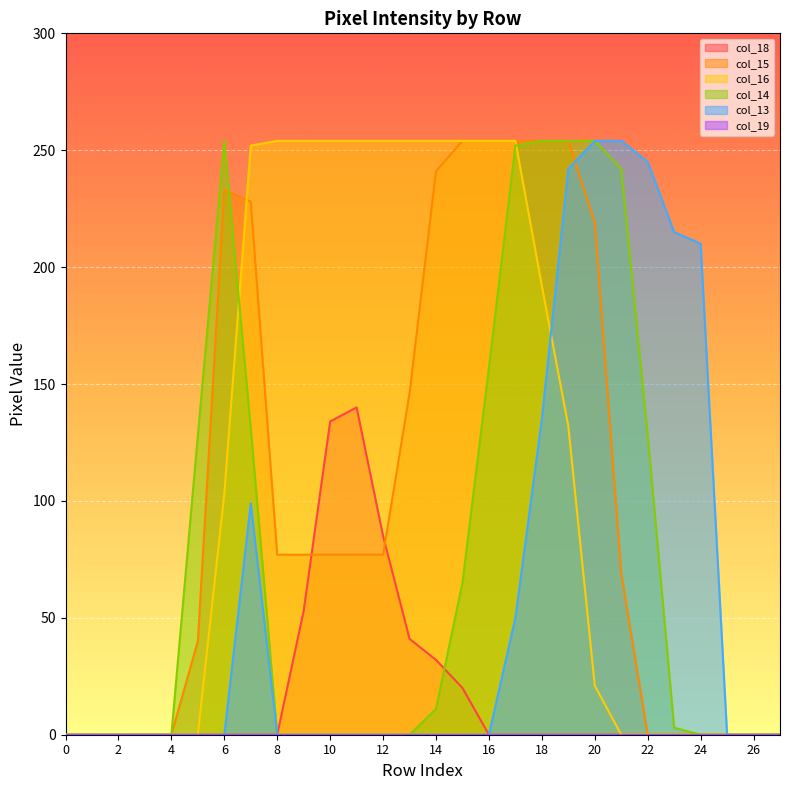

At how many categories does at least one series exceed 245?

16